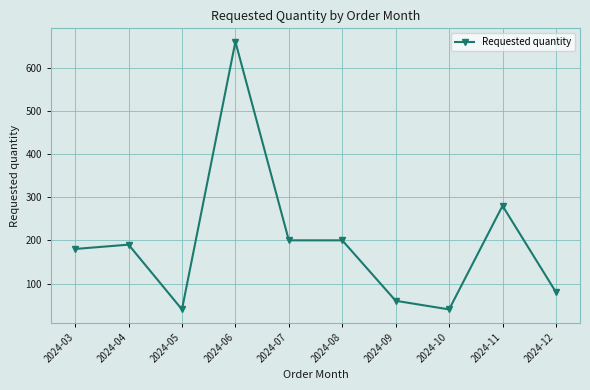

What is the sum of the values at 2024-07 and 2024-11?

480